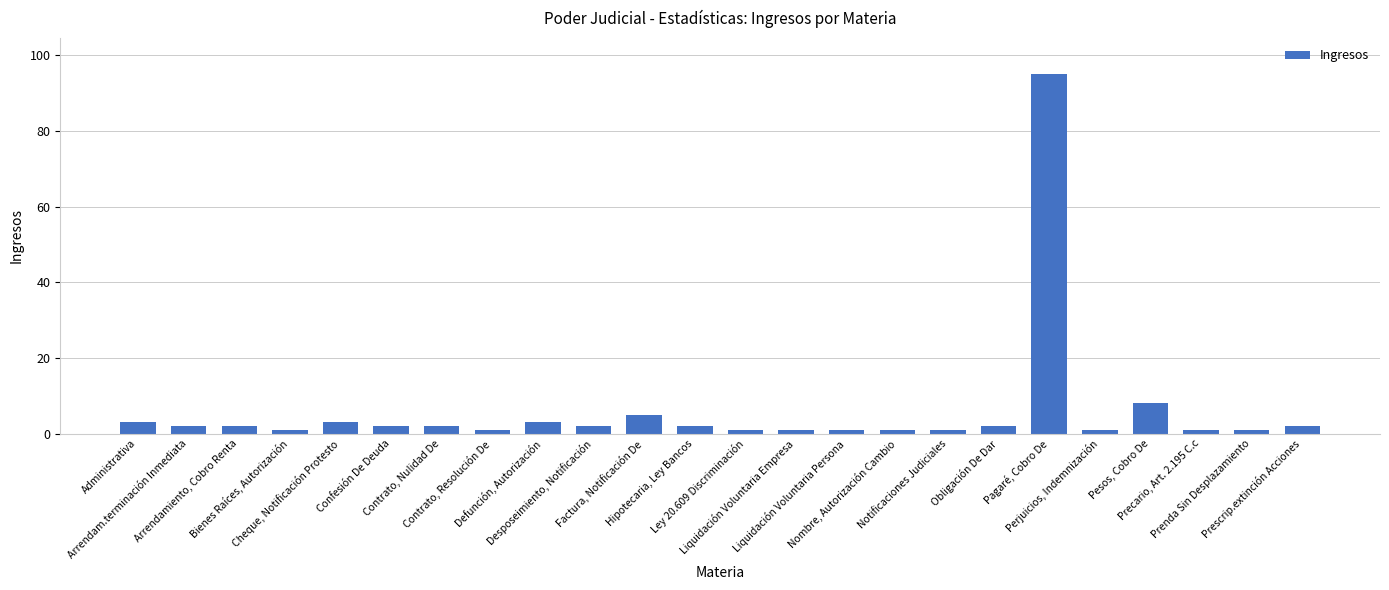

What is the label of the 24th bar from the right?

Administrativa